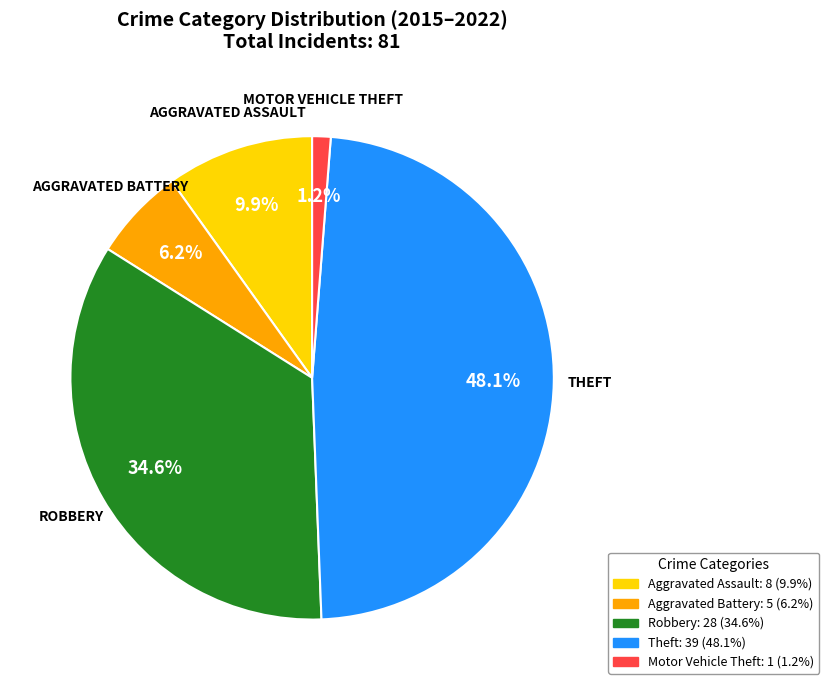

Which category has the smallest portion of the pie?

Motor Vehicle Theft